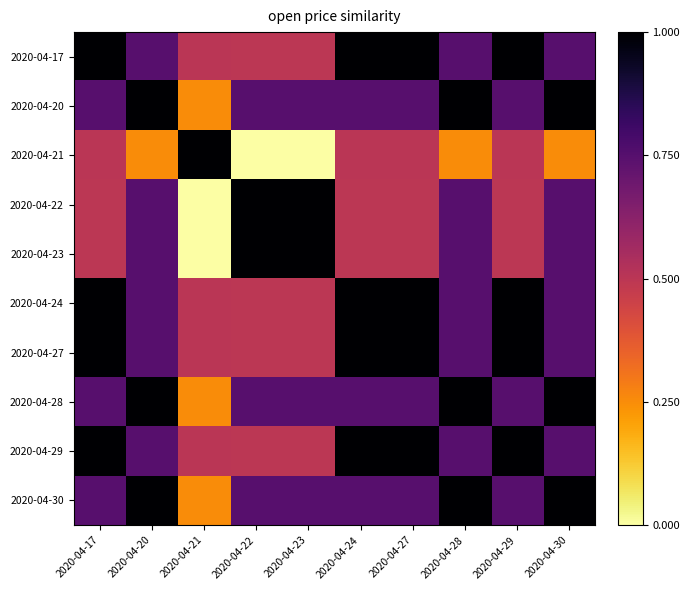

Reading right to left, transcribe all the data shown in this chart.

2020-04-17: 2020-04-30=0.7	2020-04-29=1.0	2020-04-28=0.7	2020-04-27=1.0	2020-04-24=1.0	2020-04-23=0.5	2020-04-22=0.5	2020-04-21=0.5	2020-04-20=0.7	2020-04-17=1.0
2020-04-20: 2020-04-30=1.0	2020-04-29=0.7	2020-04-28=1.0	2020-04-27=0.7	2020-04-24=0.7	2020-04-23=0.7	2020-04-22=0.7	2020-04-21=0.3	2020-04-20=1.0	2020-04-17=0.7
2020-04-21: 2020-04-30=0.3	2020-04-29=0.5	2020-04-28=0.3	2020-04-27=0.5	2020-04-24=0.5	2020-04-23=0.0	2020-04-22=0.0	2020-04-21=1.0	2020-04-20=0.3	2020-04-17=0.5
2020-04-22: 2020-04-30=0.7	2020-04-29=0.5	2020-04-28=0.7	2020-04-27=0.5	2020-04-24=0.5	2020-04-23=1.0	2020-04-22=1.0	2020-04-21=0.0	2020-04-20=0.7	2020-04-17=0.5
2020-04-23: 2020-04-30=0.7	2020-04-29=0.5	2020-04-28=0.7	2020-04-27=0.5	2020-04-24=0.5	2020-04-23=1.0	2020-04-22=1.0	2020-04-21=0.0	2020-04-20=0.7	2020-04-17=0.5
2020-04-24: 2020-04-30=0.7	2020-04-29=1.0	2020-04-28=0.7	2020-04-27=1.0	2020-04-24=1.0	2020-04-23=0.5	2020-04-22=0.5	2020-04-21=0.5	2020-04-20=0.7	2020-04-17=1.0
2020-04-27: 2020-04-30=0.7	2020-04-29=1.0	2020-04-28=0.7	2020-04-27=1.0	2020-04-24=1.0	2020-04-23=0.5	2020-04-22=0.5	2020-04-21=0.5	2020-04-20=0.7	2020-04-17=1.0
2020-04-28: 2020-04-30=1.0	2020-04-29=0.7	2020-04-28=1.0	2020-04-27=0.7	2020-04-24=0.7	2020-04-23=0.7	2020-04-22=0.7	2020-04-21=0.3	2020-04-20=1.0	2020-04-17=0.7
2020-04-29: 2020-04-30=0.7	2020-04-29=1.0	2020-04-28=0.7	2020-04-27=1.0	2020-04-24=1.0	2020-04-23=0.5	2020-04-22=0.5	2020-04-21=0.5	2020-04-20=0.7	2020-04-17=1.0
2020-04-30: 2020-04-30=1.0	2020-04-29=0.7	2020-04-28=1.0	2020-04-27=0.7	2020-04-24=0.7	2020-04-23=0.7	2020-04-22=0.7	2020-04-21=0.3	2020-04-20=1.0	2020-04-17=0.7